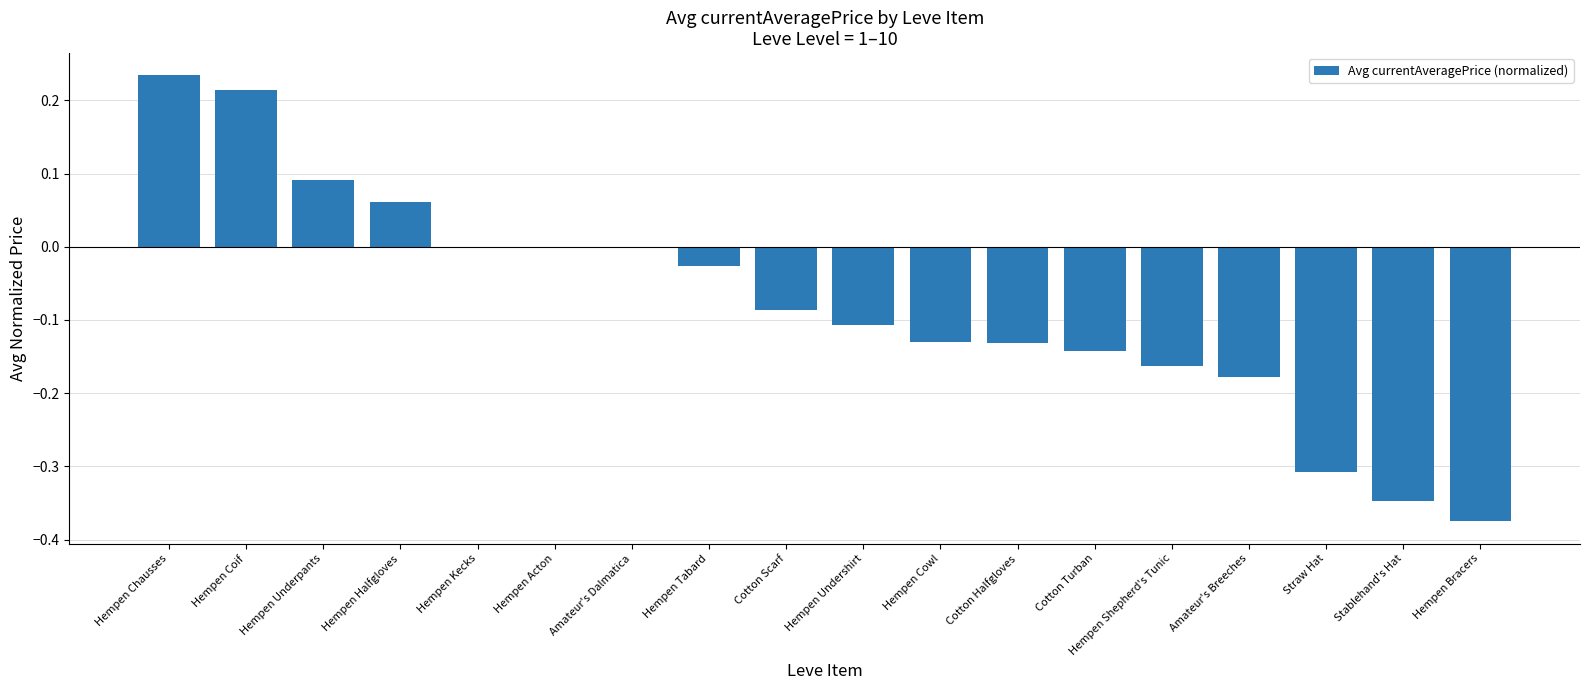

How many categories are shown in the chart?

18